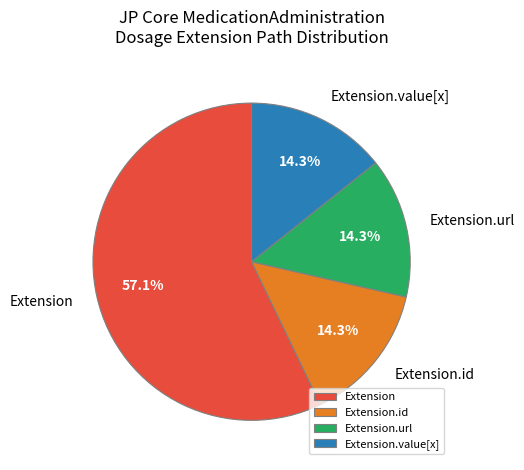

Does any single category account for the majority?

Yes